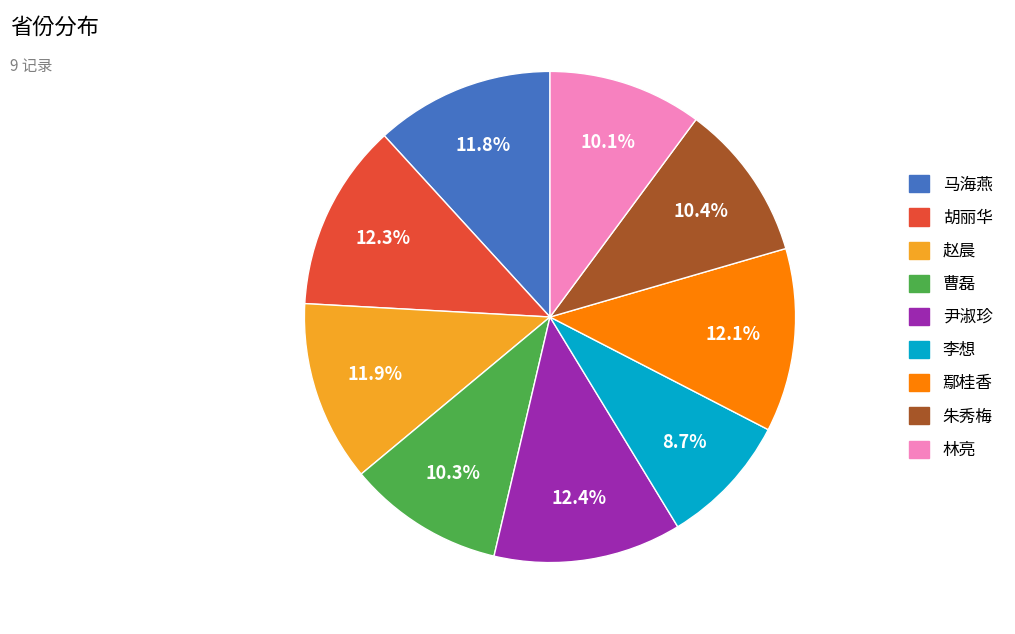

What percentage do 曹磊 and 林亮 together represent?

20.4%